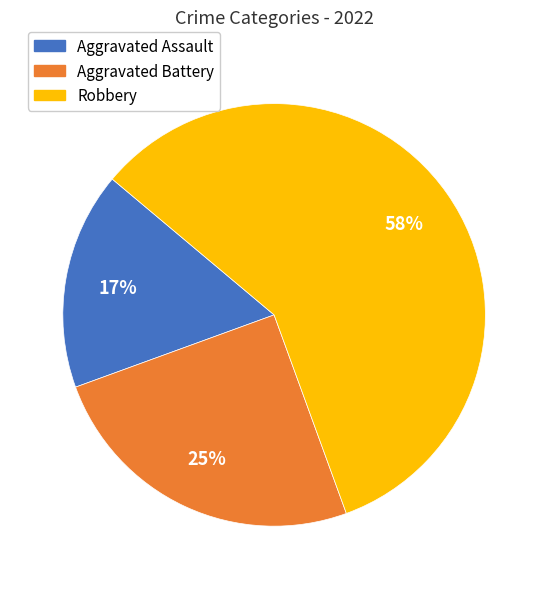

Is it true that Aggravated Assault is 10% of the pie?

False